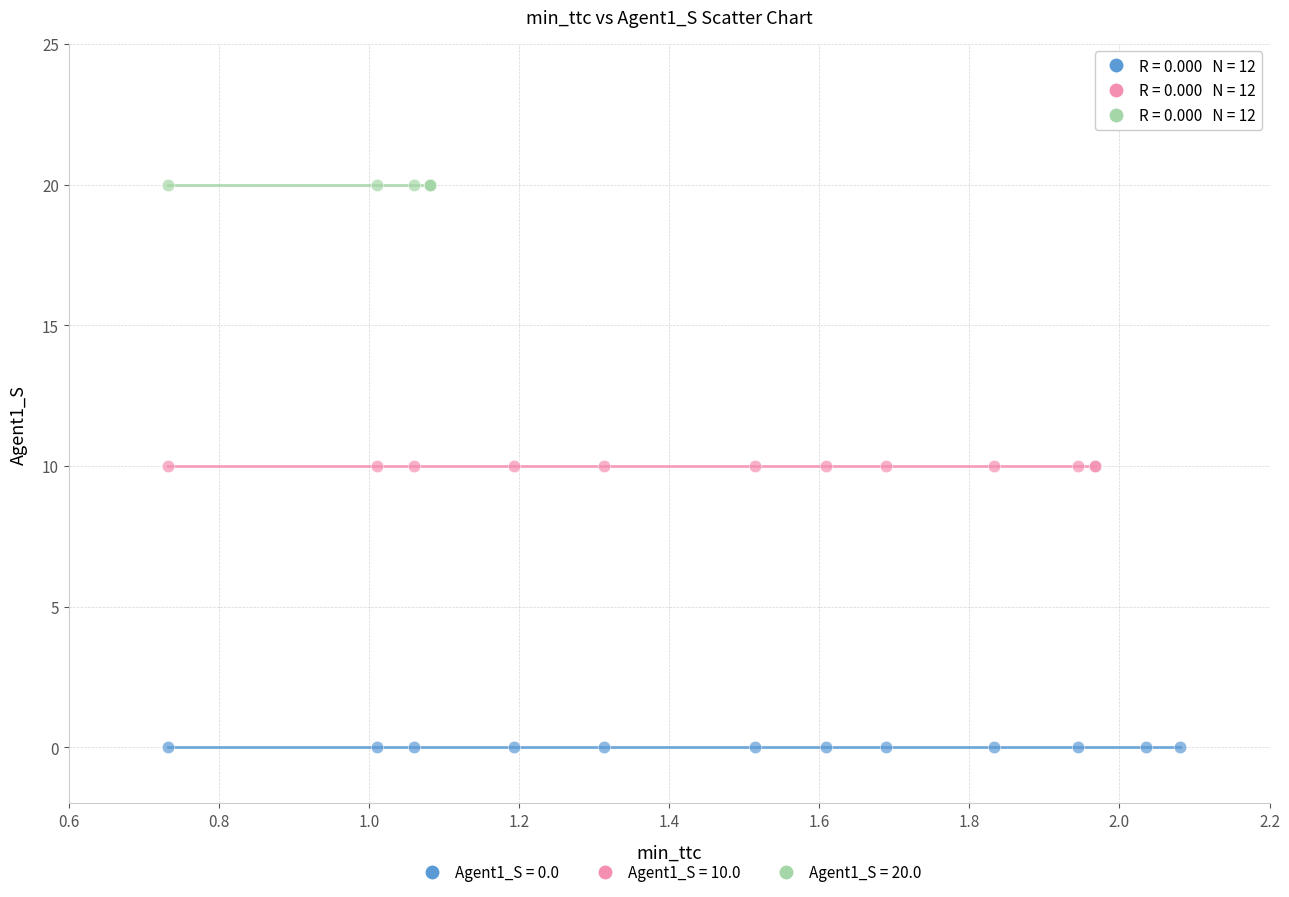

Which series contains the lowest Y value?

Agent1_S = 0.0